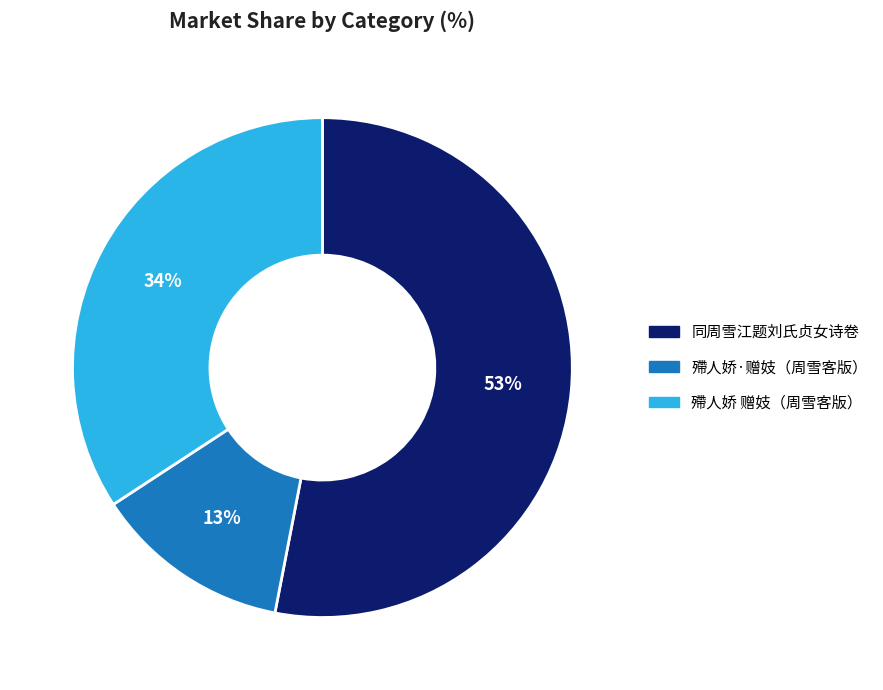

To the nearest percent, what portion does 殢人娇·赠妓（周雪客版） represent?

13%